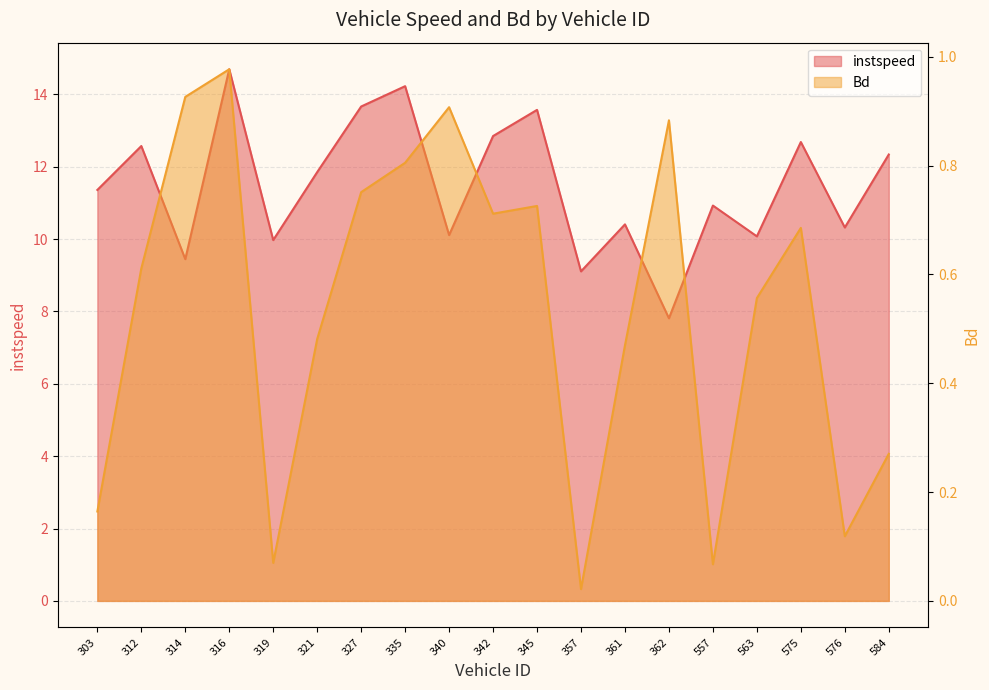

In instspeed, how many points are lower than both neighbors (excluding endpoints)?

7